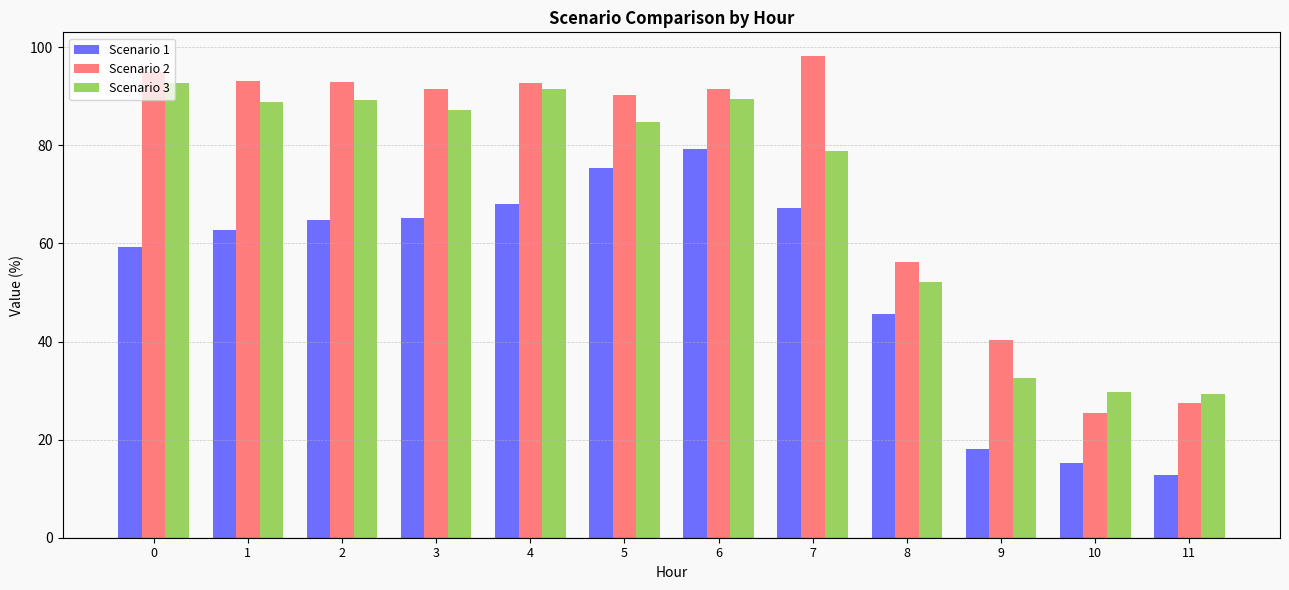

What are all the series names shown in the legend?

Scenario 1, Scenario 2, Scenario 3